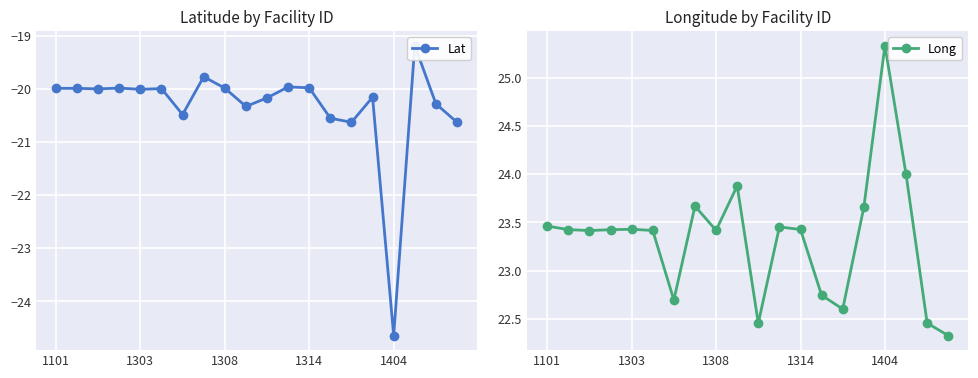

At which category is the sum across all series the highest?

17